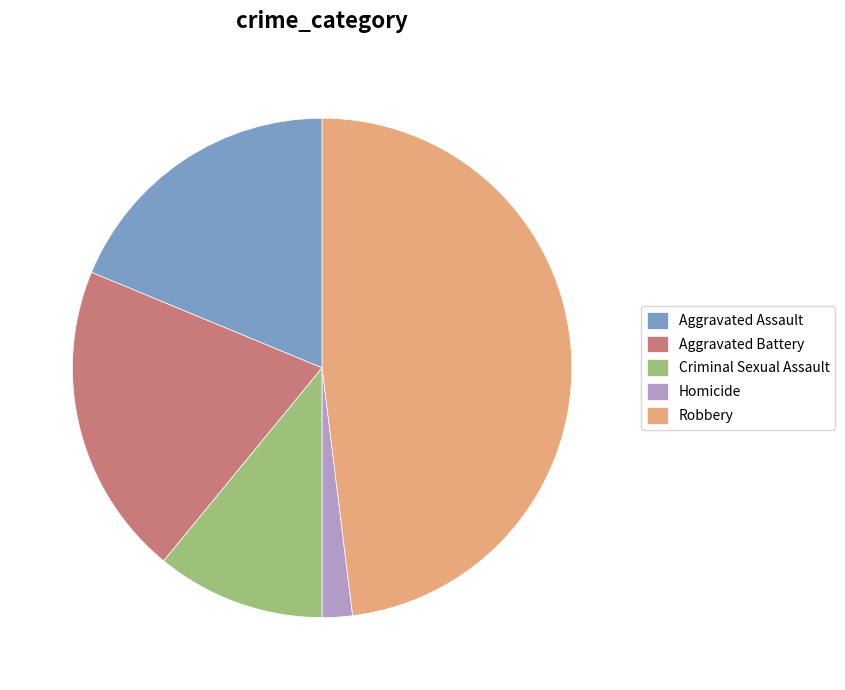

Count the number of slices in the pie.

5